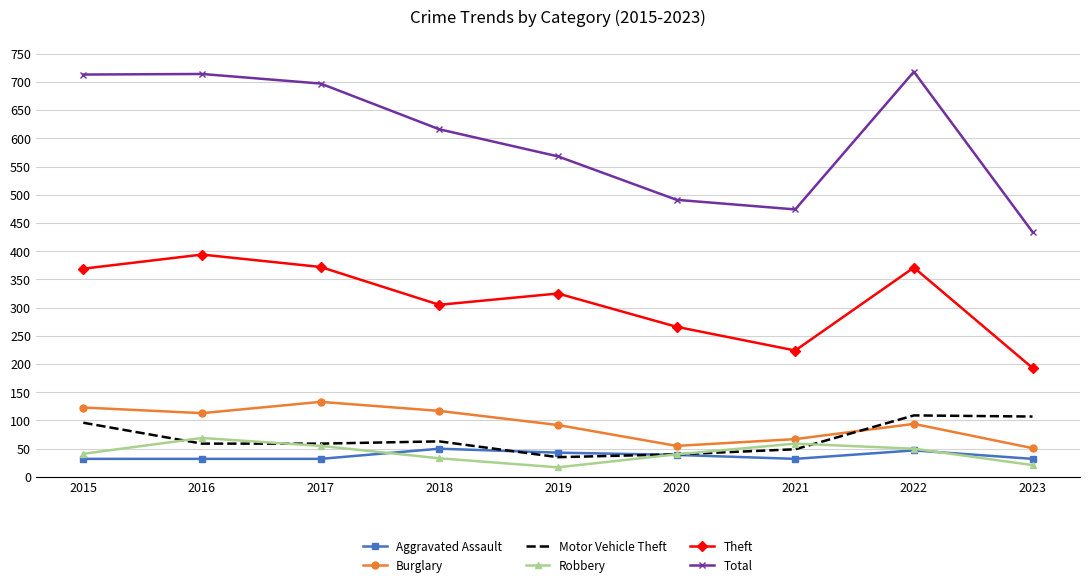

True or false: Motor Vehicle Theft and Total cross at least once.

False